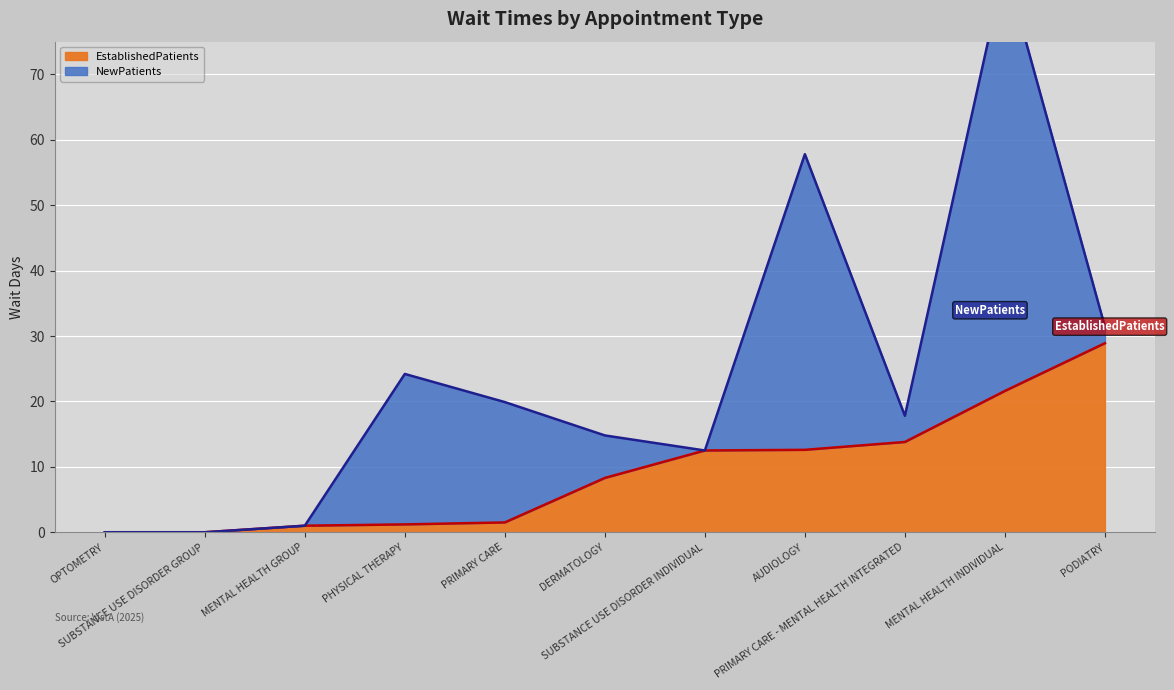

What is the sum of the EstablishedPatients values at PODIATRY and MENTAL HEALTH INDIVIDUAL?

50.5